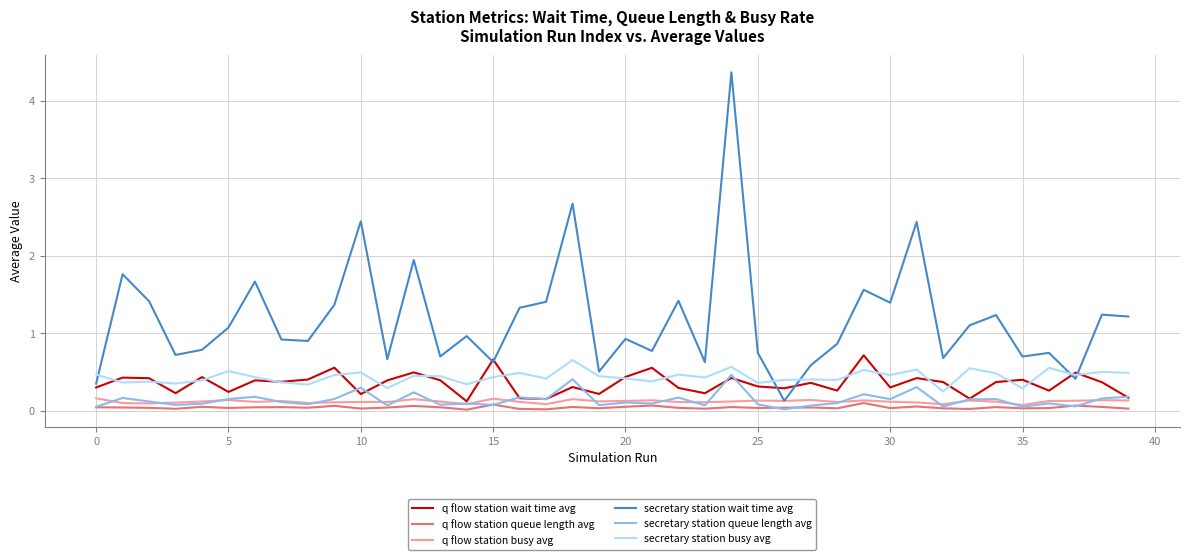

True or false: q flow station queue length avg and secretary station busy avg cross at least once.

False